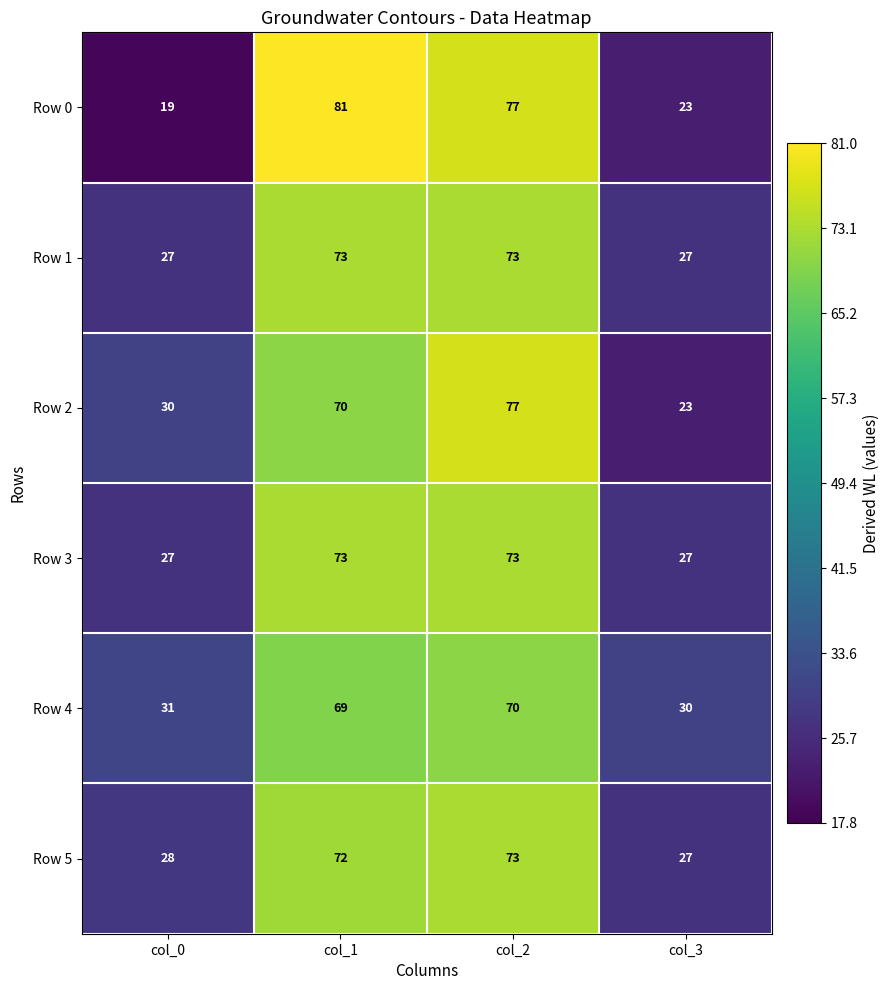

At how many categories does at least one series exceed 59?

2